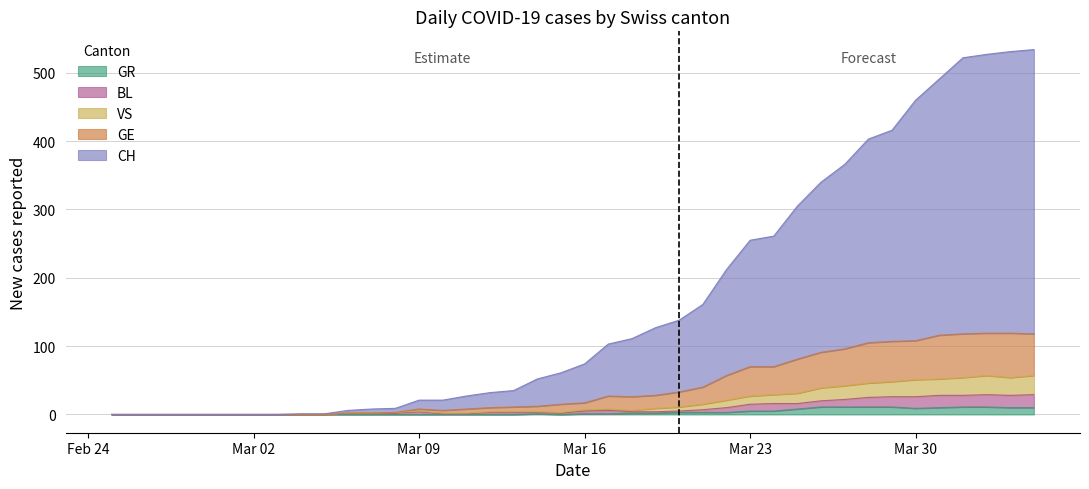

What are all the series names shown in the legend?

GR, BL, VS, GE, CH